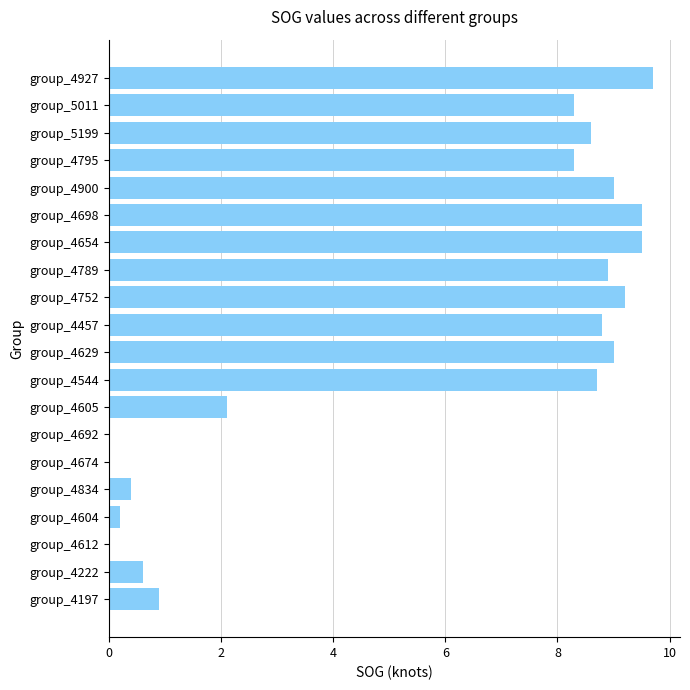

Where is the data nearest to the value 4?

group_4605